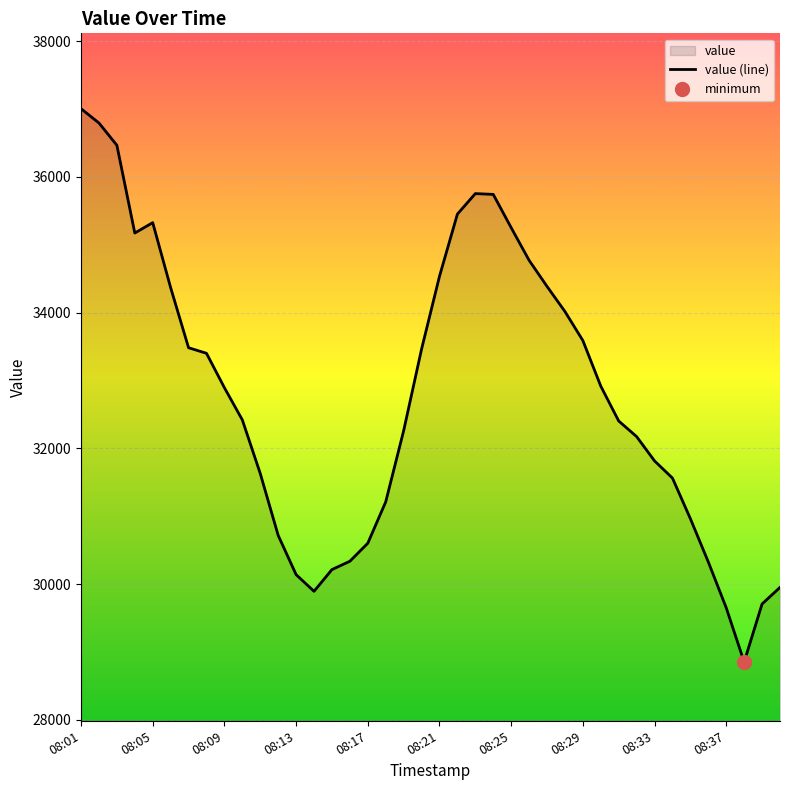

What is the minimum value for value (line)?

28853.6